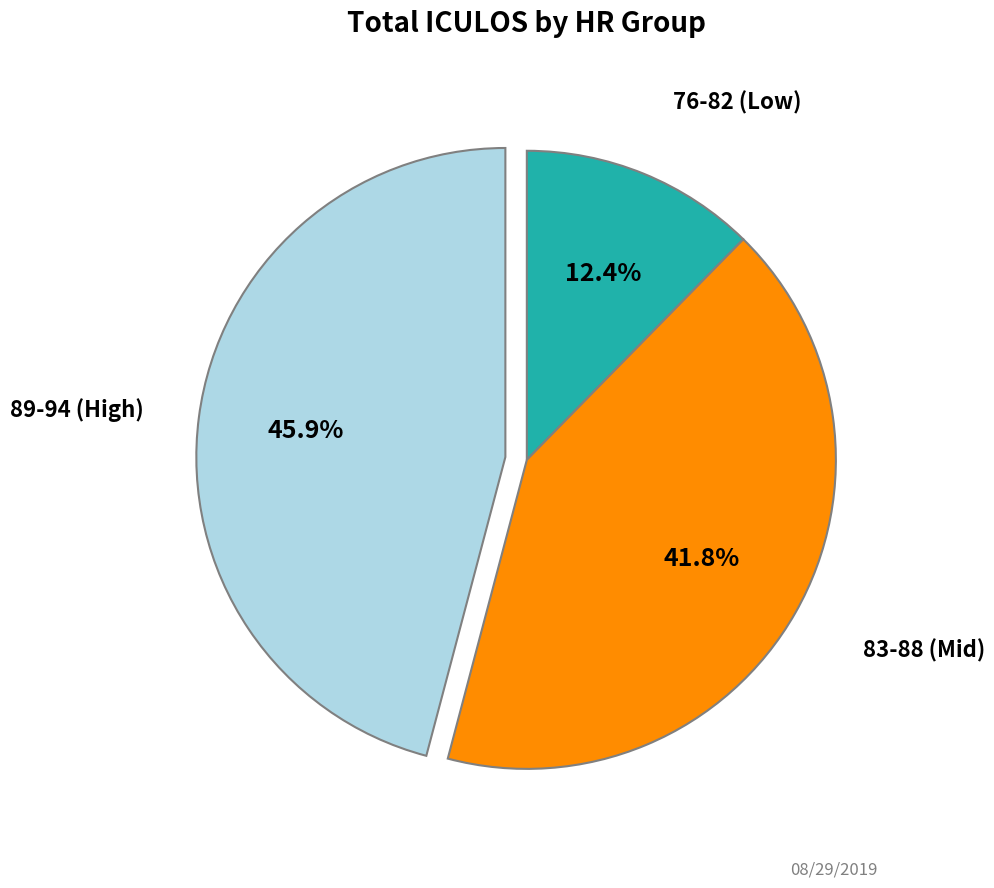

Is there any slice that represents more than half of the pie?

No